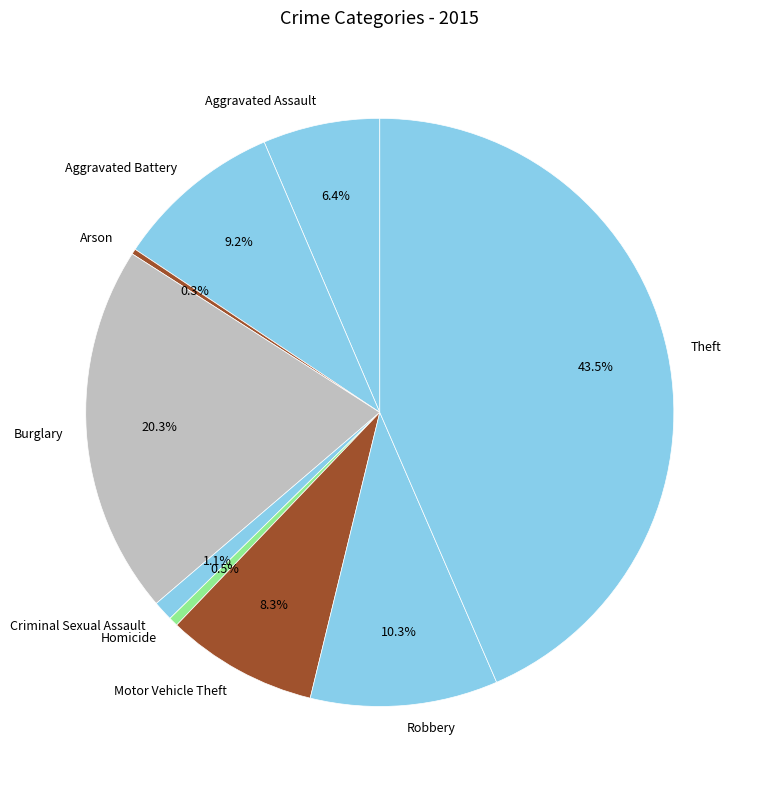

To the nearest percent, what portion does Aggravated Battery represent?

9%